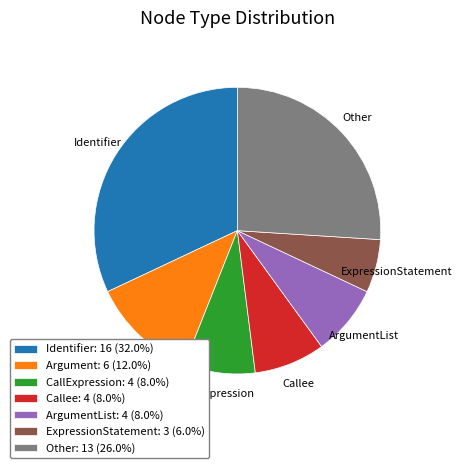

Is there a majority slice in this chart?

No